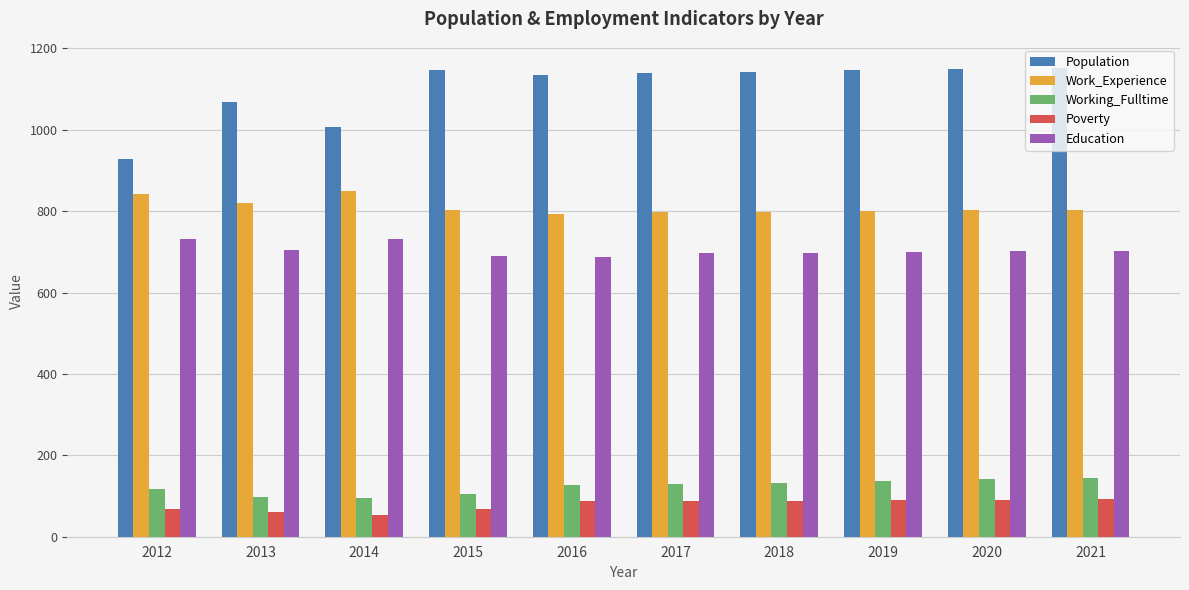

How many groups of bars are there?

10